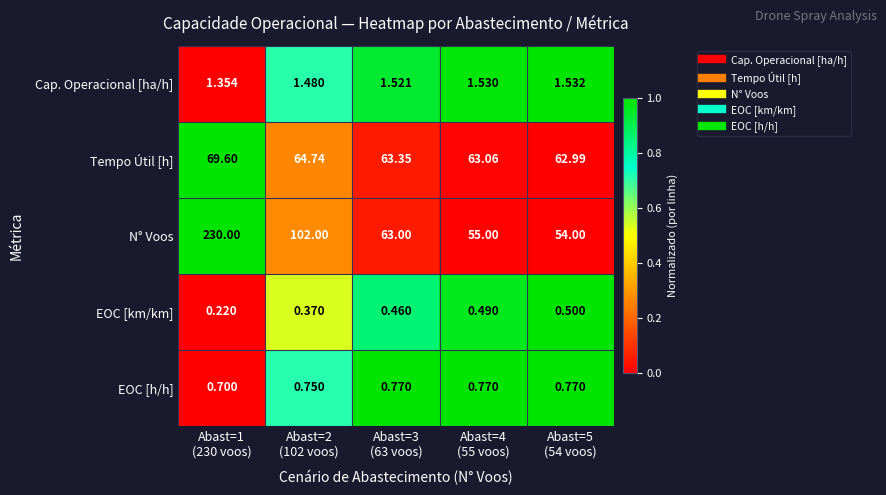

Which series has the widest spread of values?

N° Voos